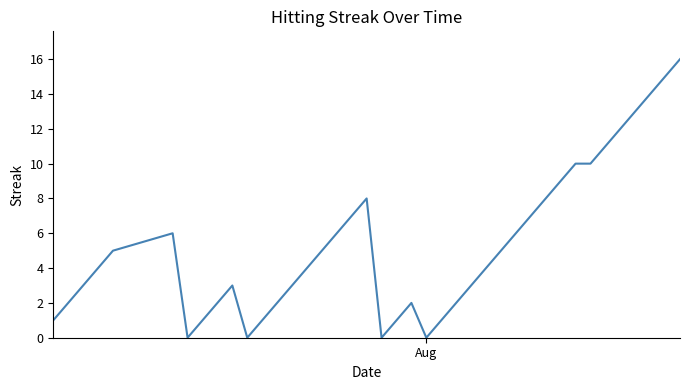

How many lines are shown in the chart?

1